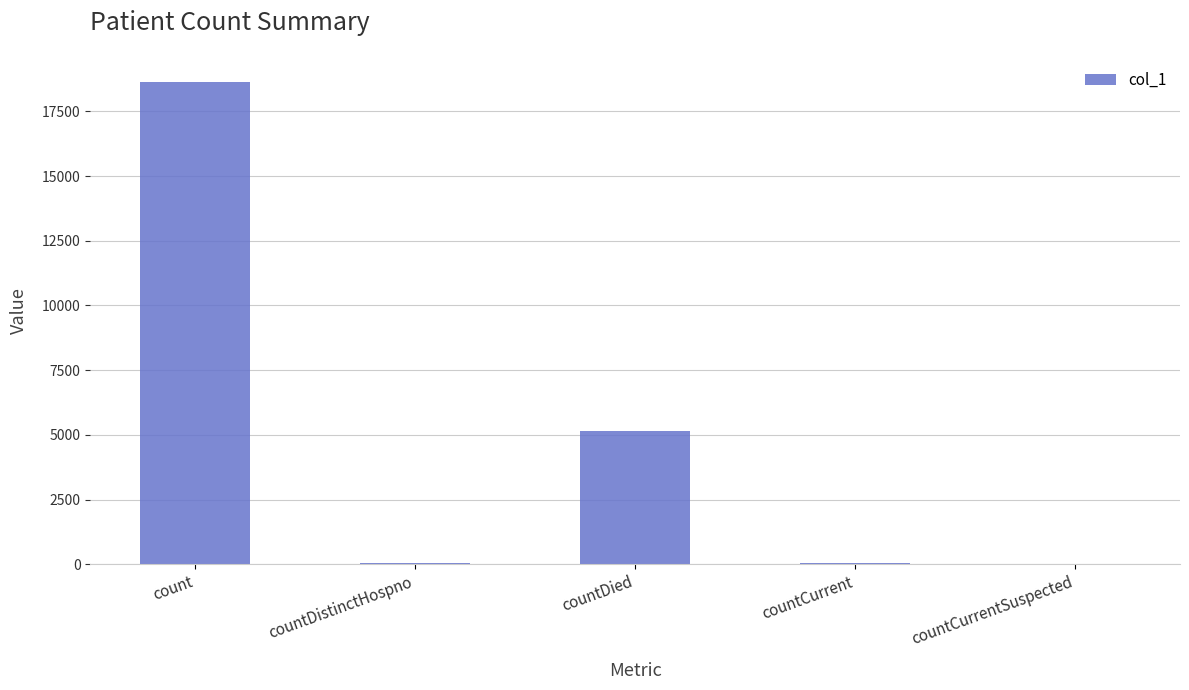

True or false: the data shows 8018 at countDied.

False